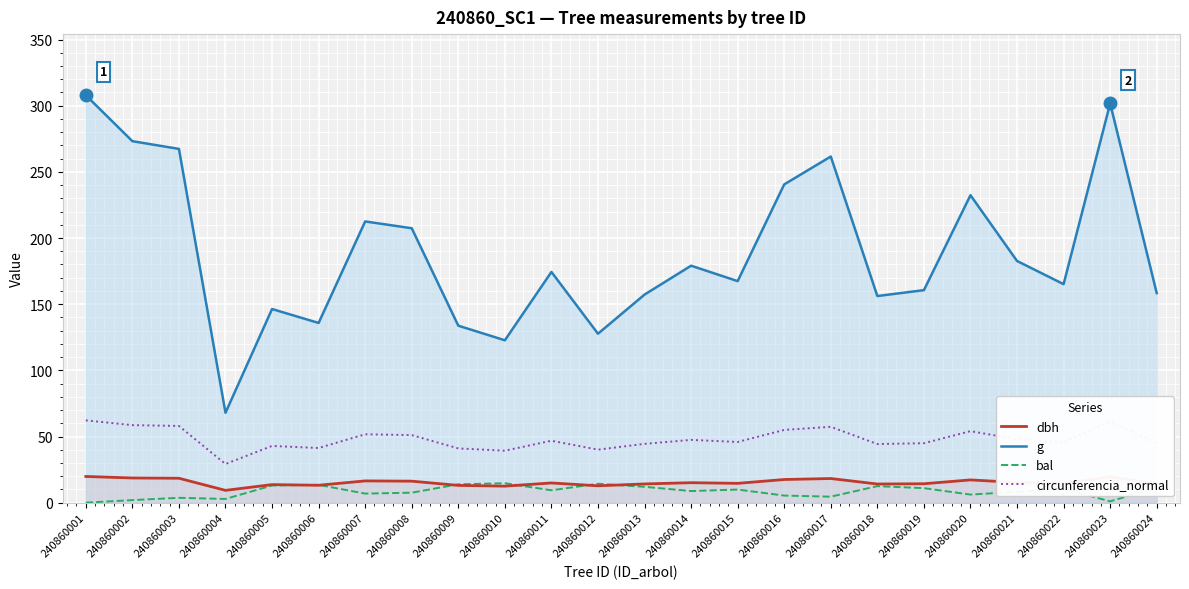

What is the sum of the dbh values at 240860008 and 240860014?

31.4